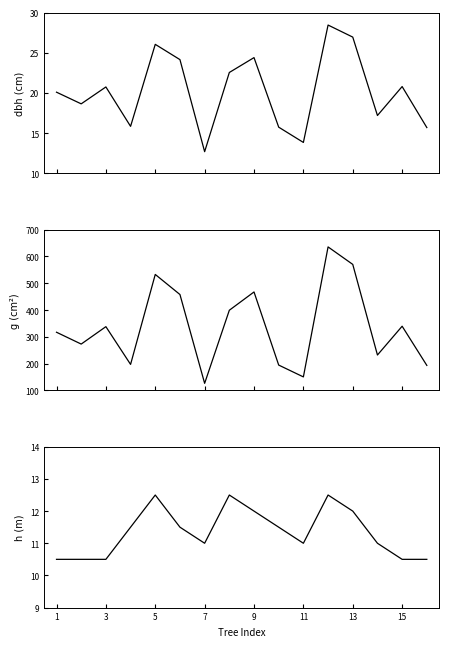

True or false: h and dbh intersect in this chart.

False